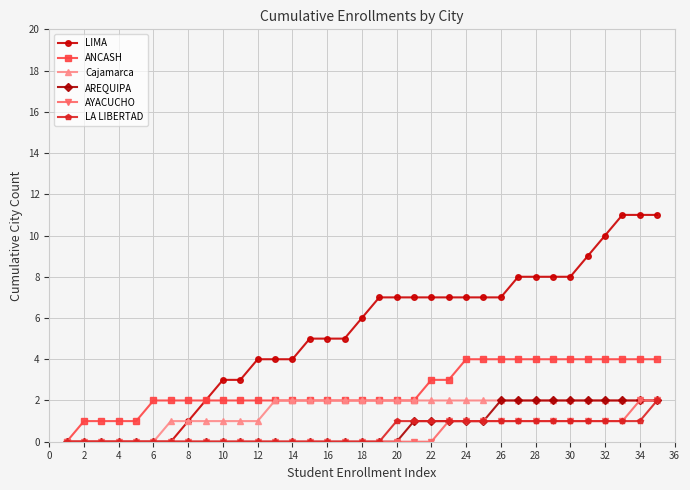

How many lines are shown in the chart?

6